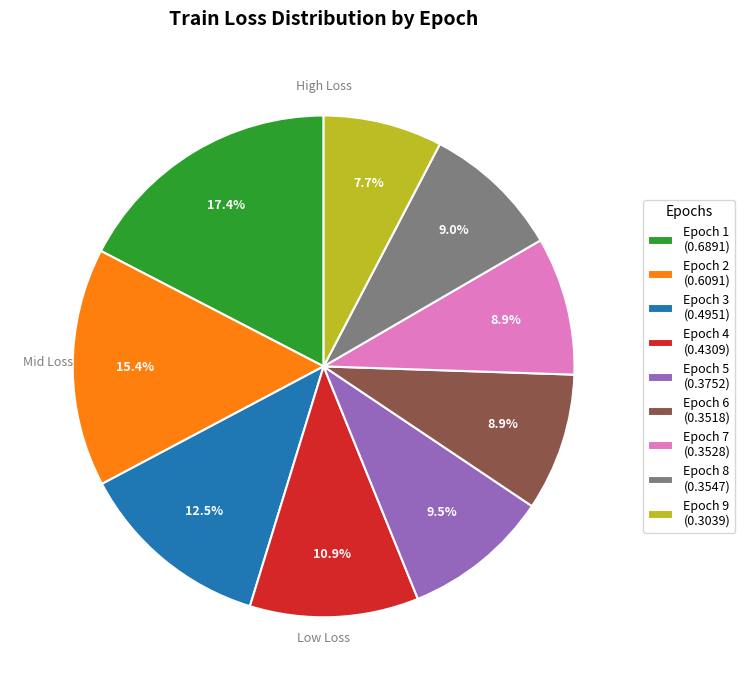

Is it true that Epoch 3 is 18% of the pie?

False